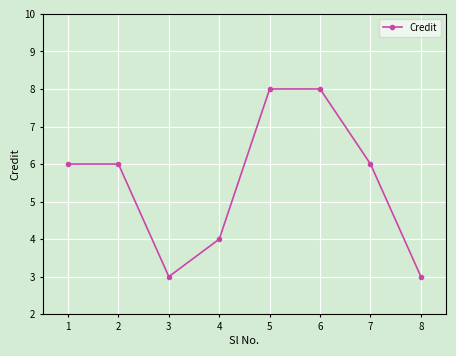

Reading left to right, list all the values displayed in this chart.

6	6	3	4	8	8	6	3